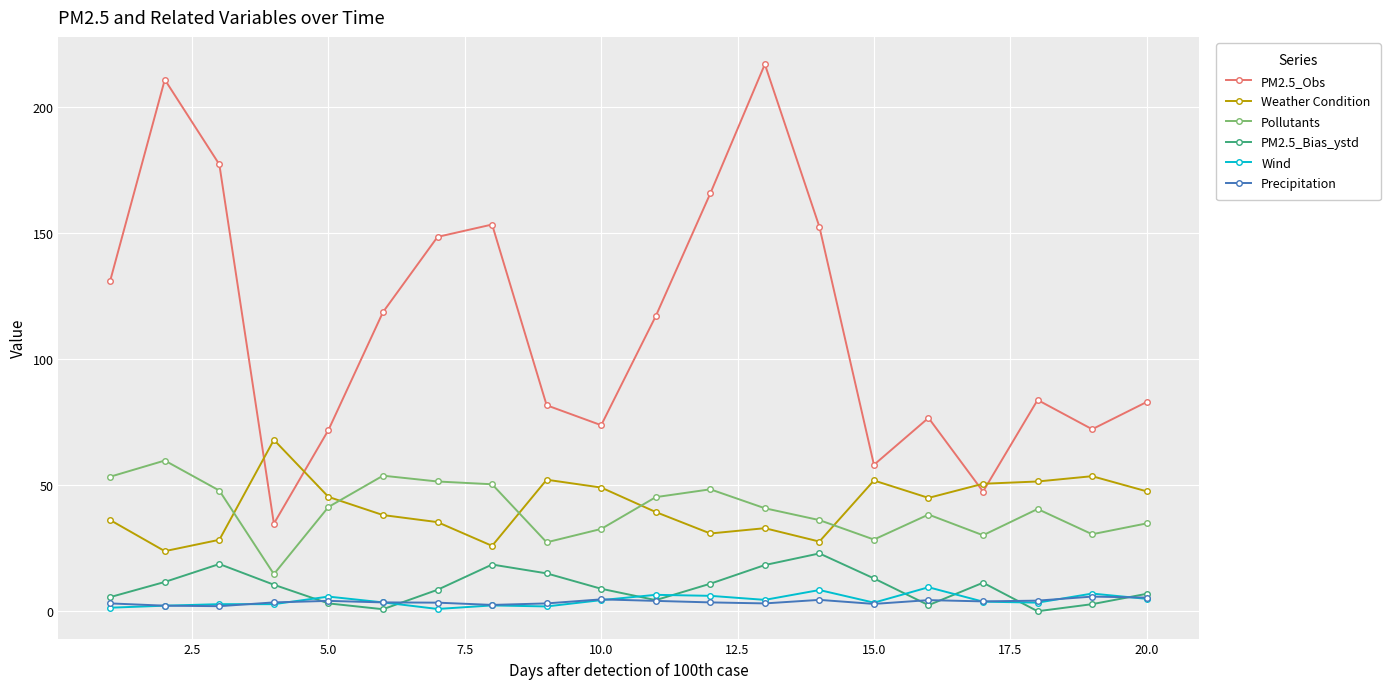

Does the chart display data point markers on the line(s)?

Yes